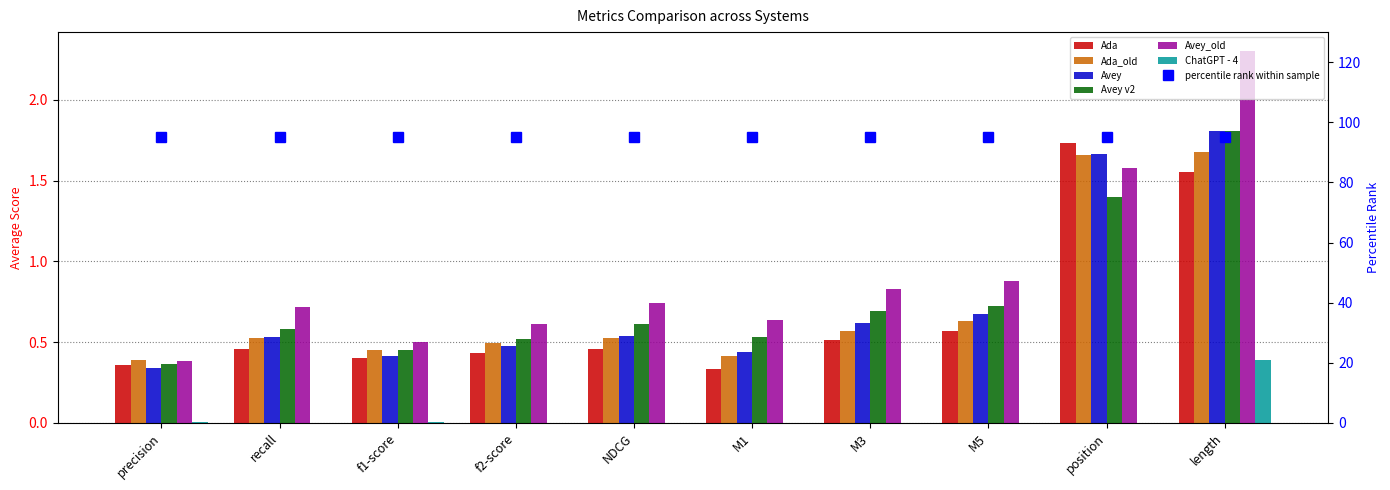

What is the highest value of the ChatGPT - 4 series?

0.4